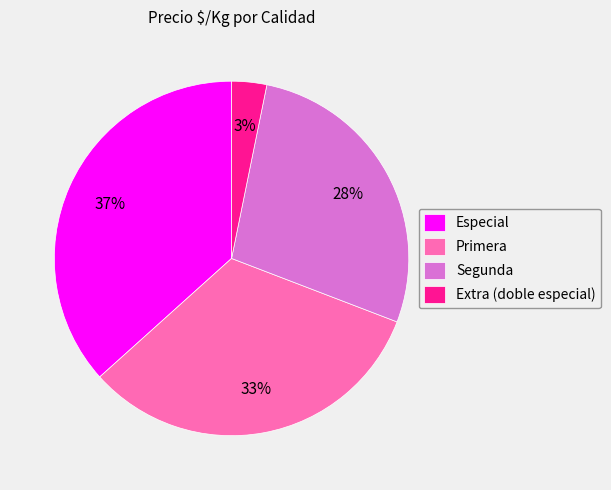

Combined, do Primera and Segunda account for over 50%?

Yes